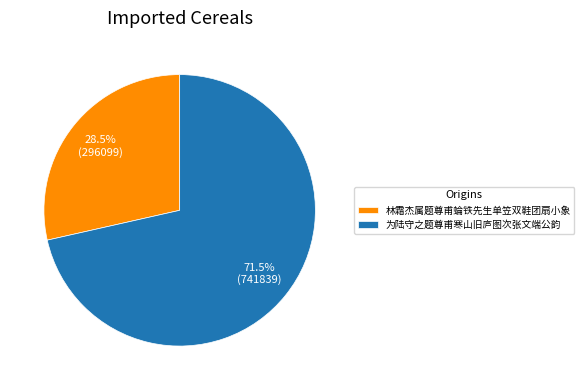

Combined, what portion of the pie is 林霜杰属题尊甫蜦铁先生单笠双鞋团扇小象 and 为陆守之题尊甫寒山旧庐图次张文端公韵?

100.0%